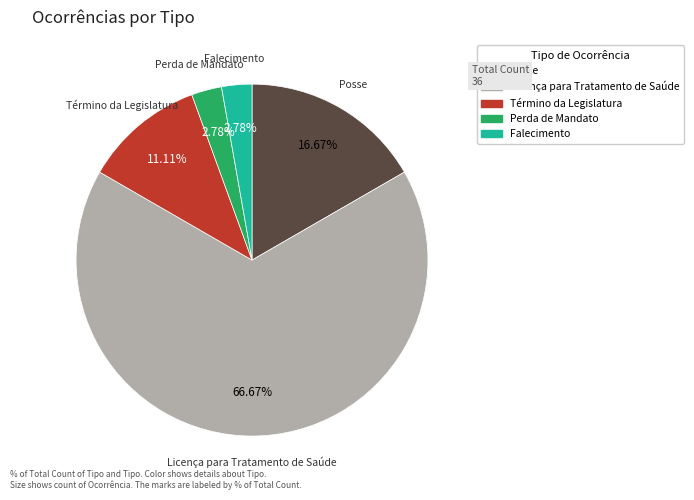

Which category has the biggest portion of the pie?

Licença para Tratamento de Saúde